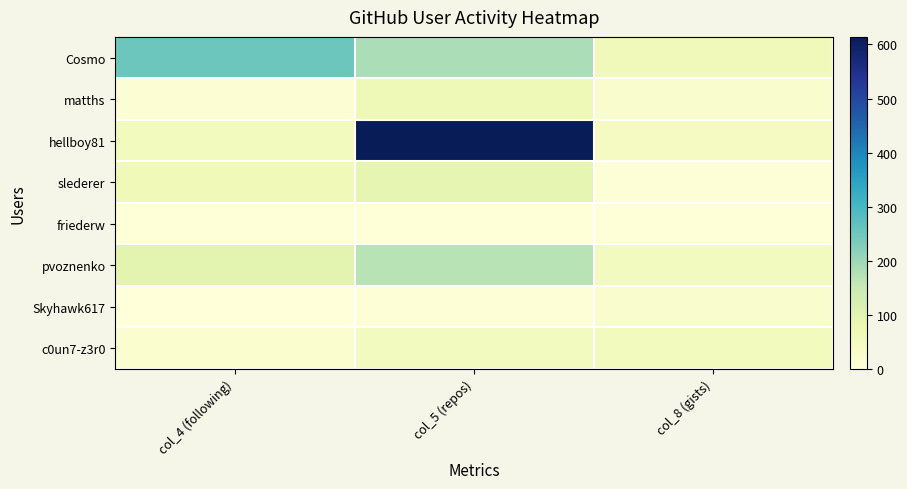

What is the difference between the highest and lowest values at col_8 (gists)?

55